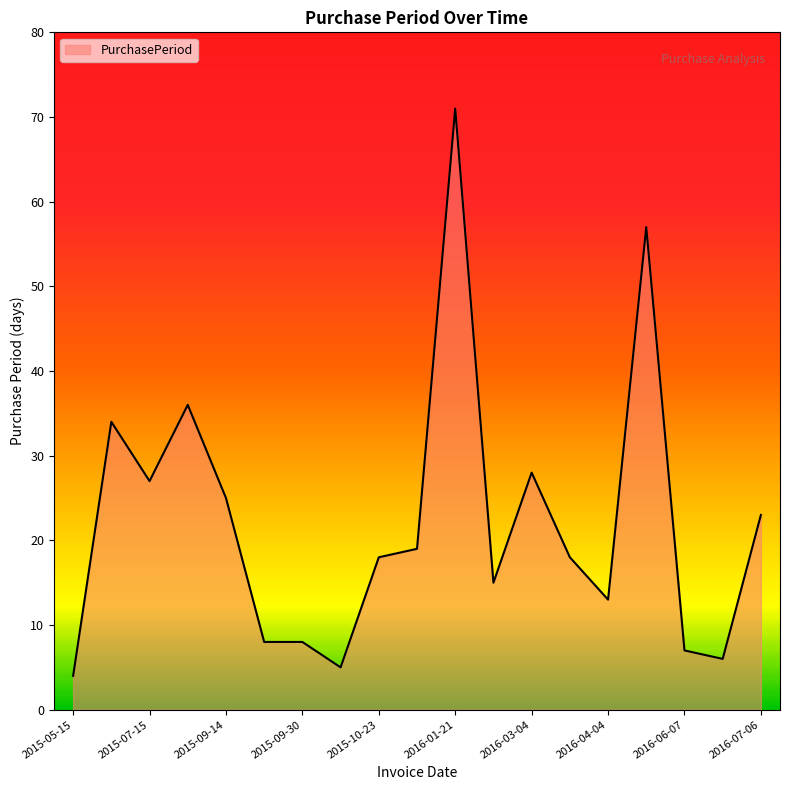

What is the difference between the maximum and minimum values?

67